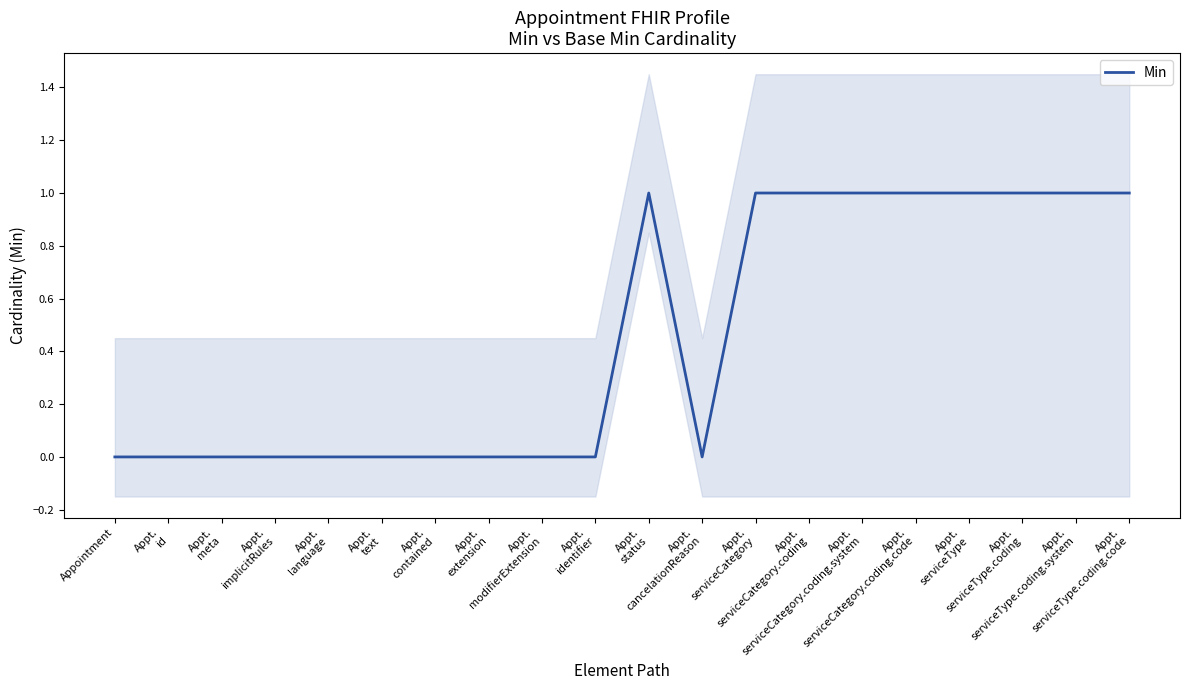

At which category does the data reach its first local peak?

Appt.
status